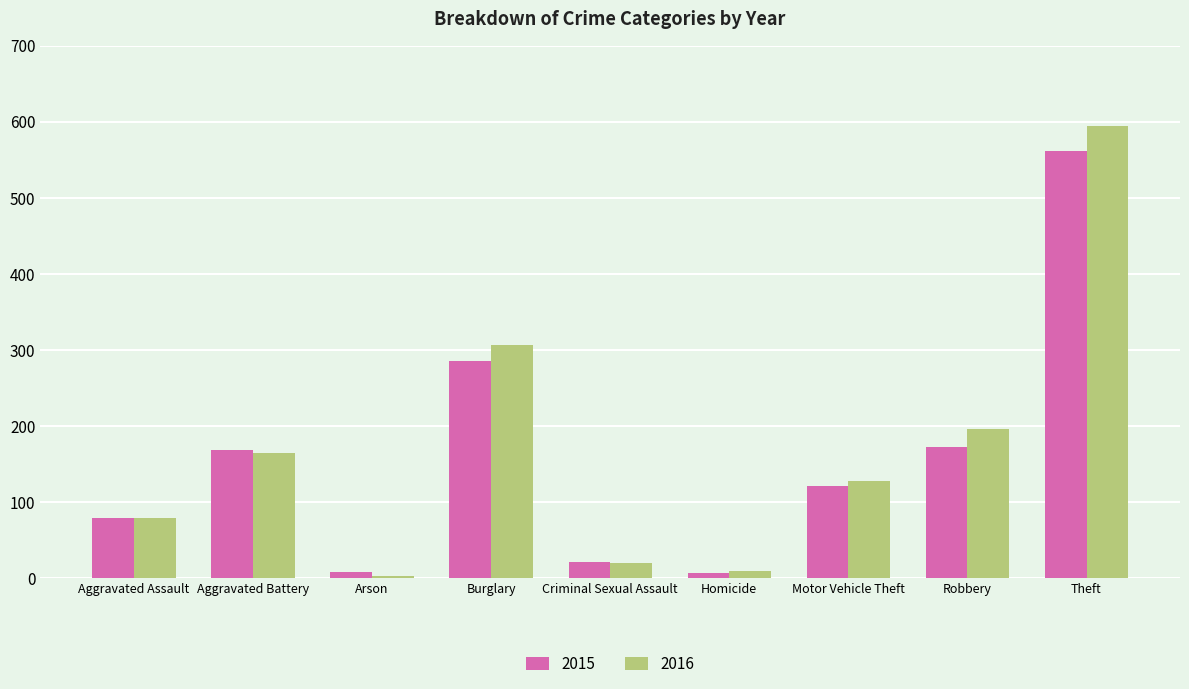

How many categories are shown in the chart?

9